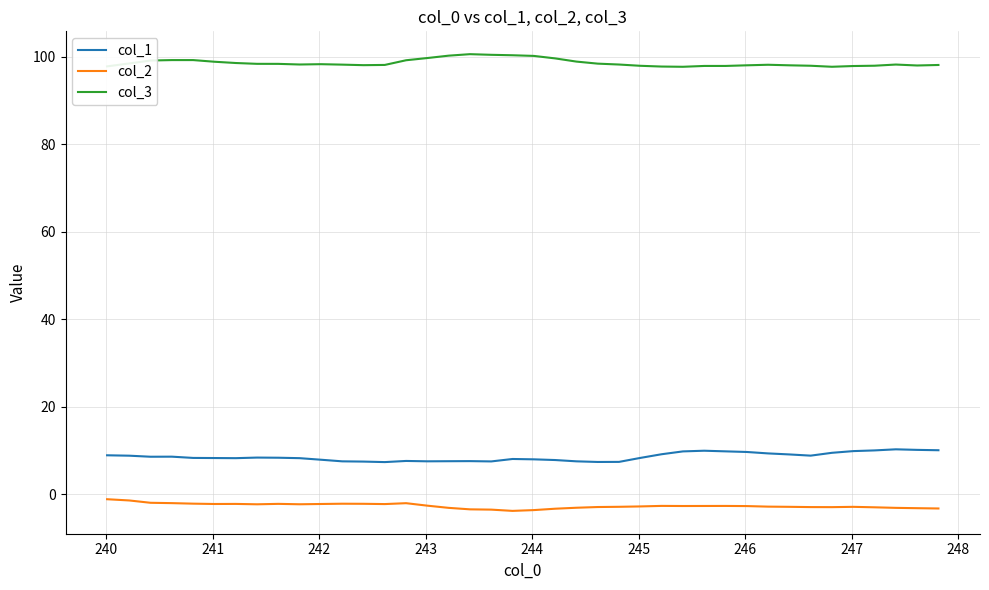

Which series has the largest total across all categories?

col_3